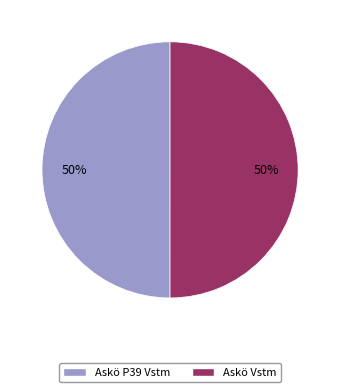

True or false: Askö Vstm accounts for 50% of the total.

True